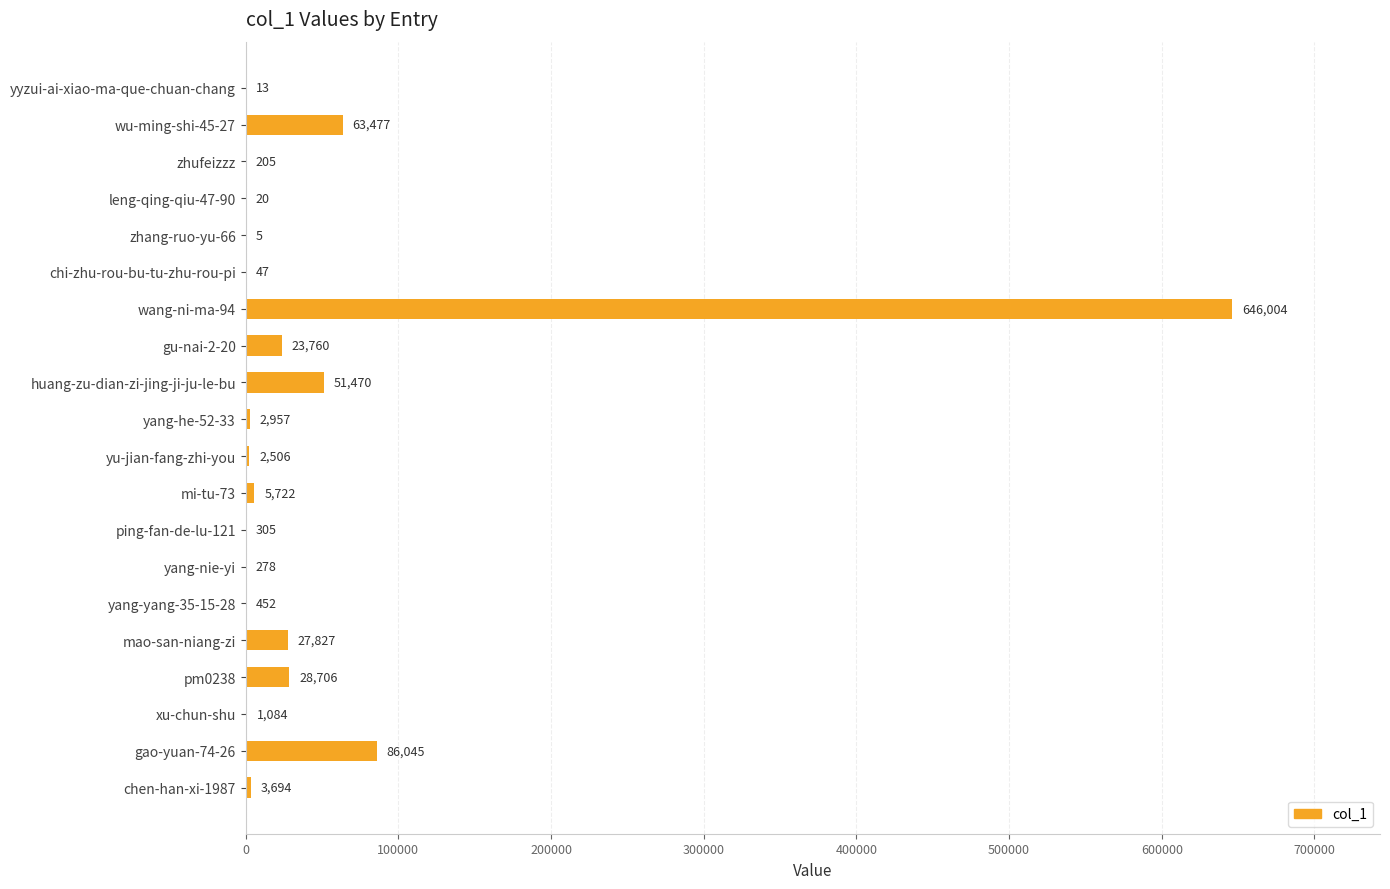

The chart shows a value of 5 at zhang-ruo-yu-66. True or false?

True